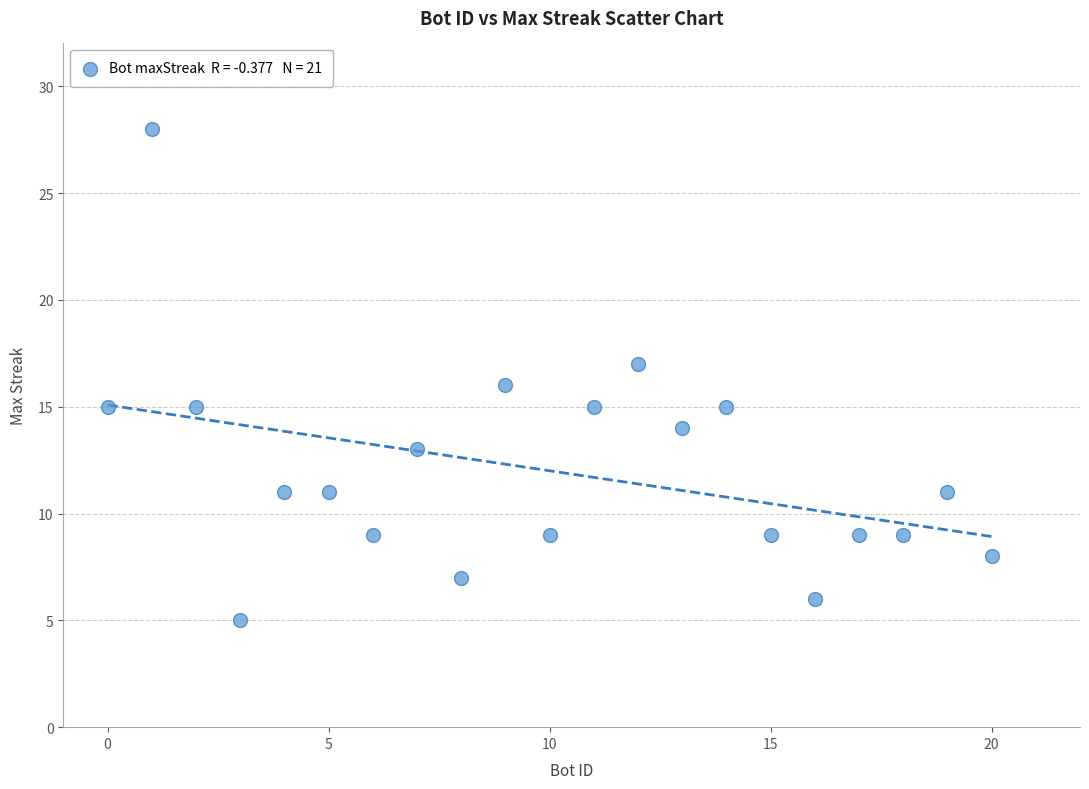

What is the range of X values (max minus min)?

20